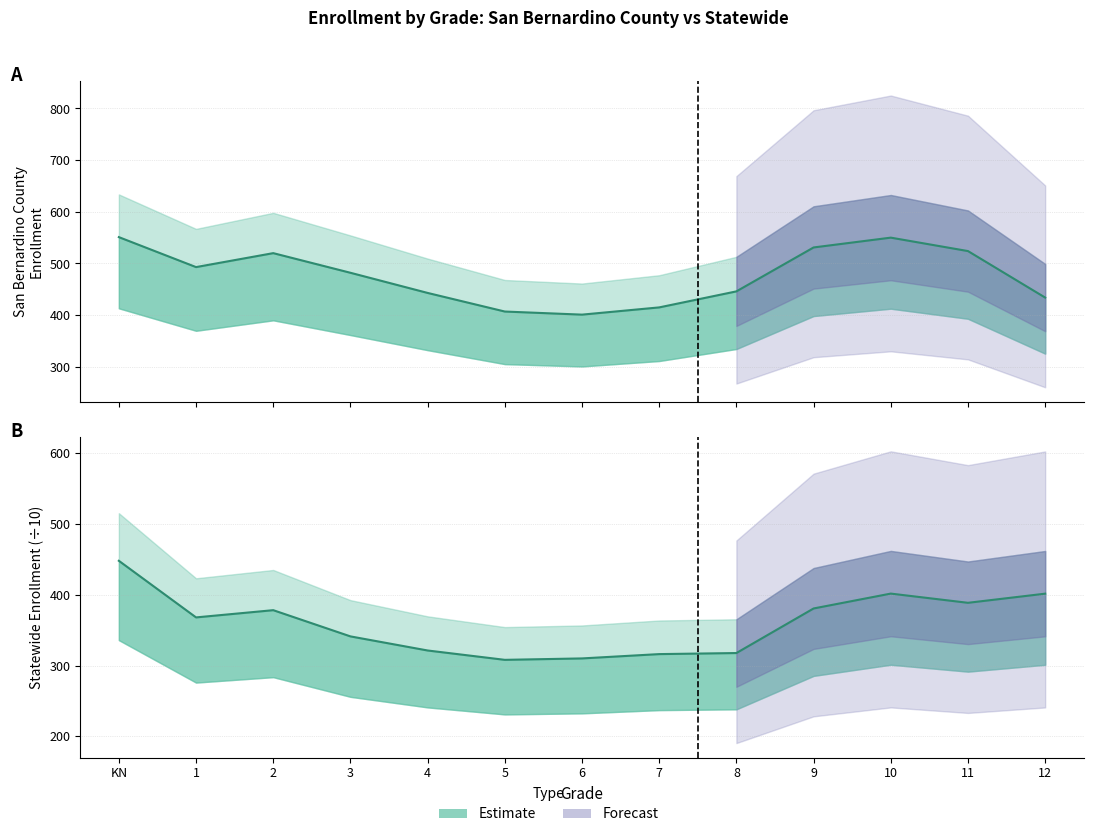

What position from the right is 1?

12